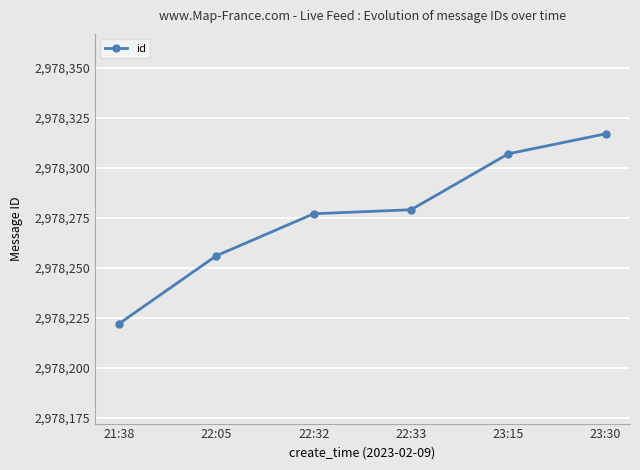

At which category does the chart reach its minimum across all series?

21:38